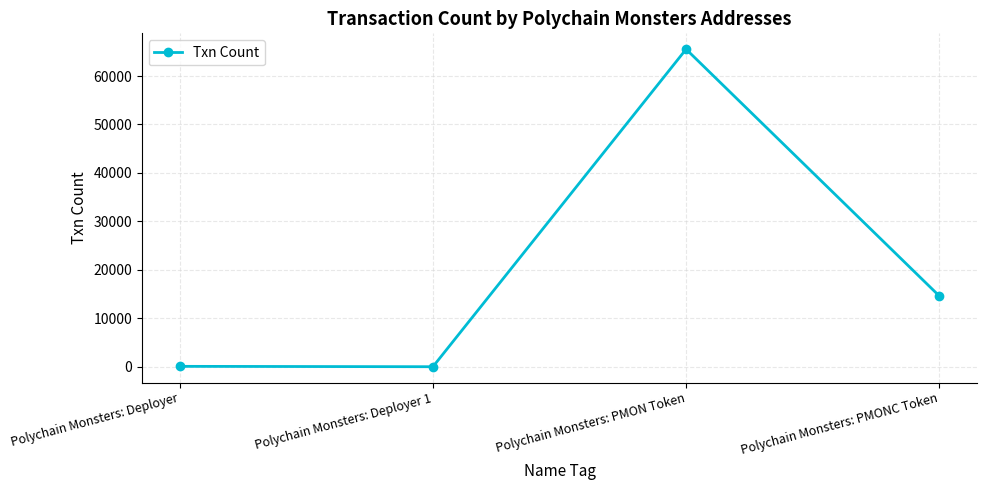

What is the average value?

20067